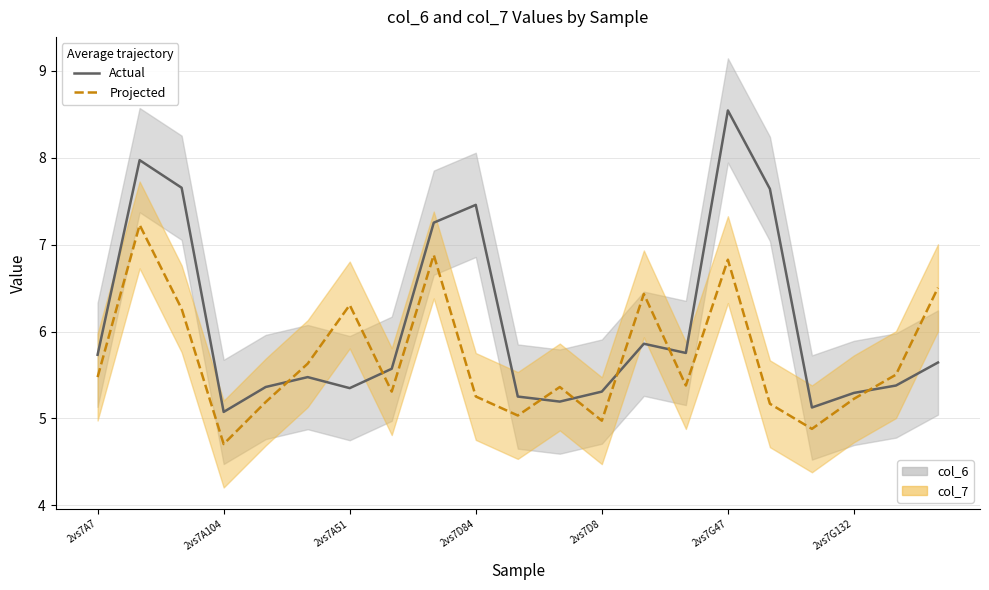

Between 2vs7G47 and 2vs7D8, which is larger?

2vs7G47